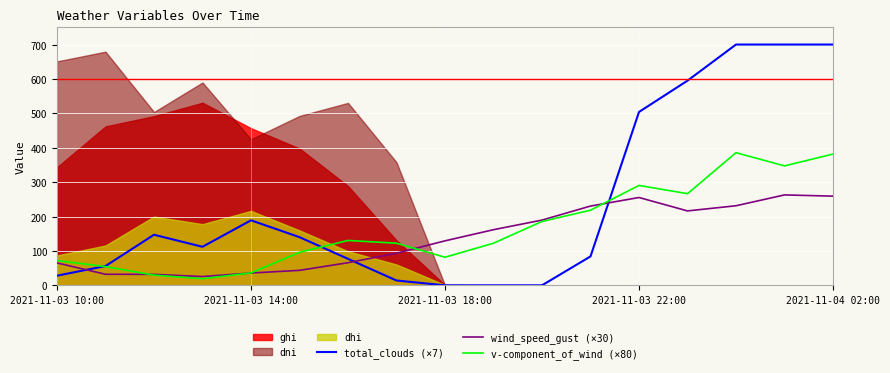

What is the maximum value for total_clouds (×7)?

700.0